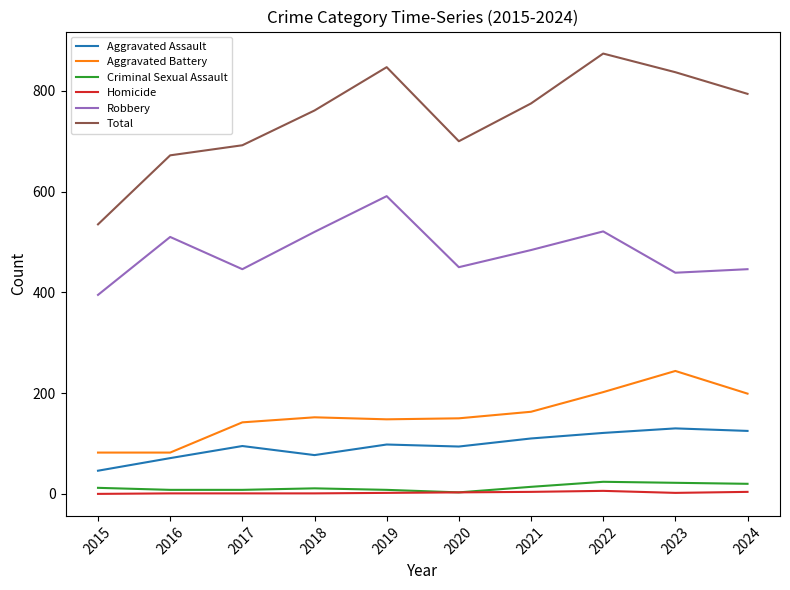

What value does the Homicide series have at 2019?

2